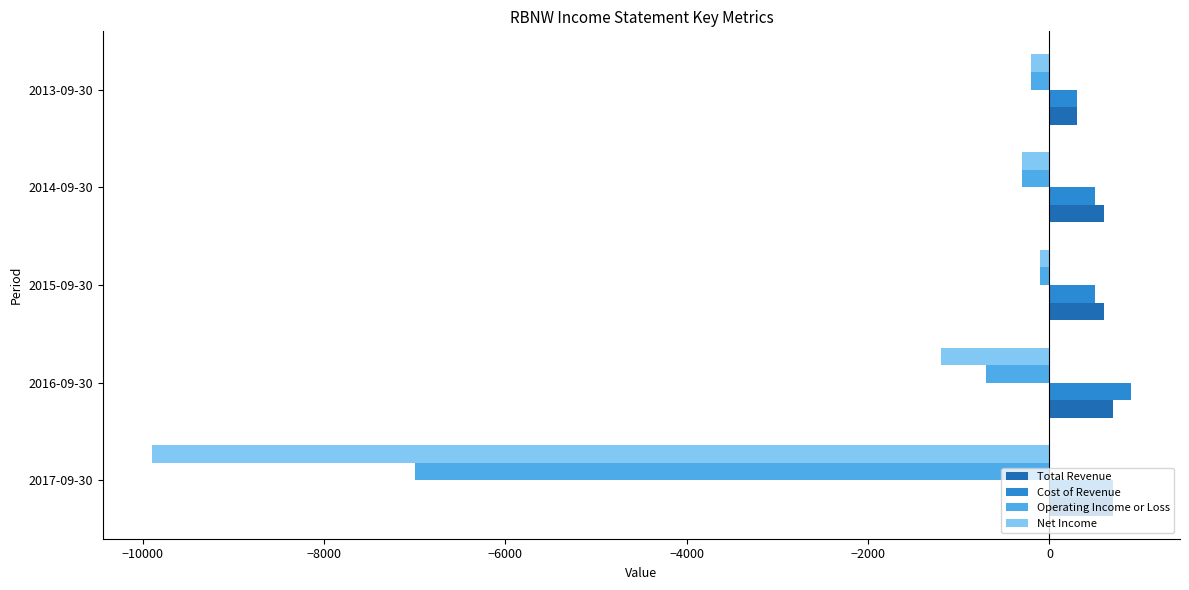

Between 2017-09-30 and 2016-09-30, which series saw the biggest shift?

Net Income